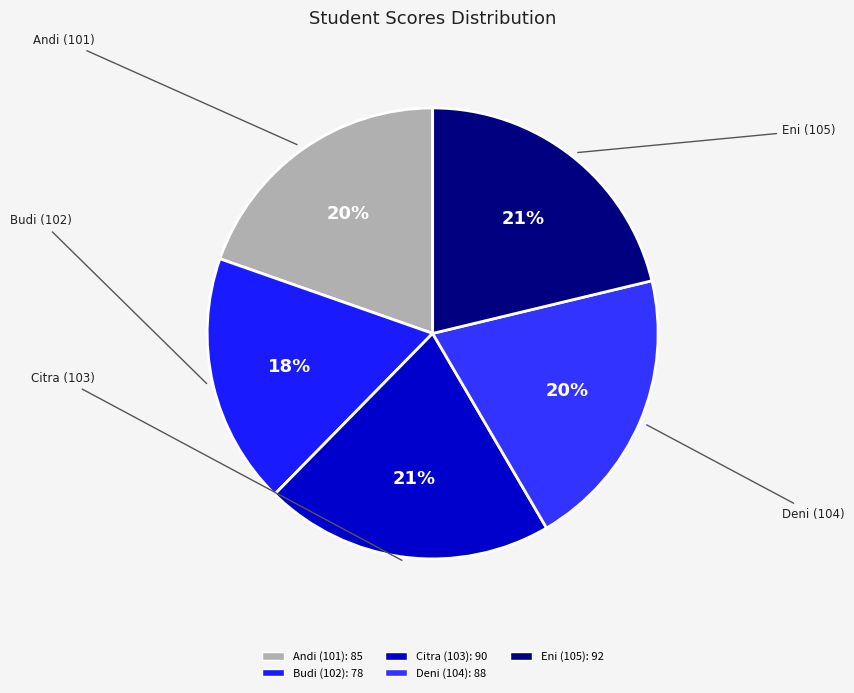

Is the sum of Citra (103) and Deni (104) greater than half?

No